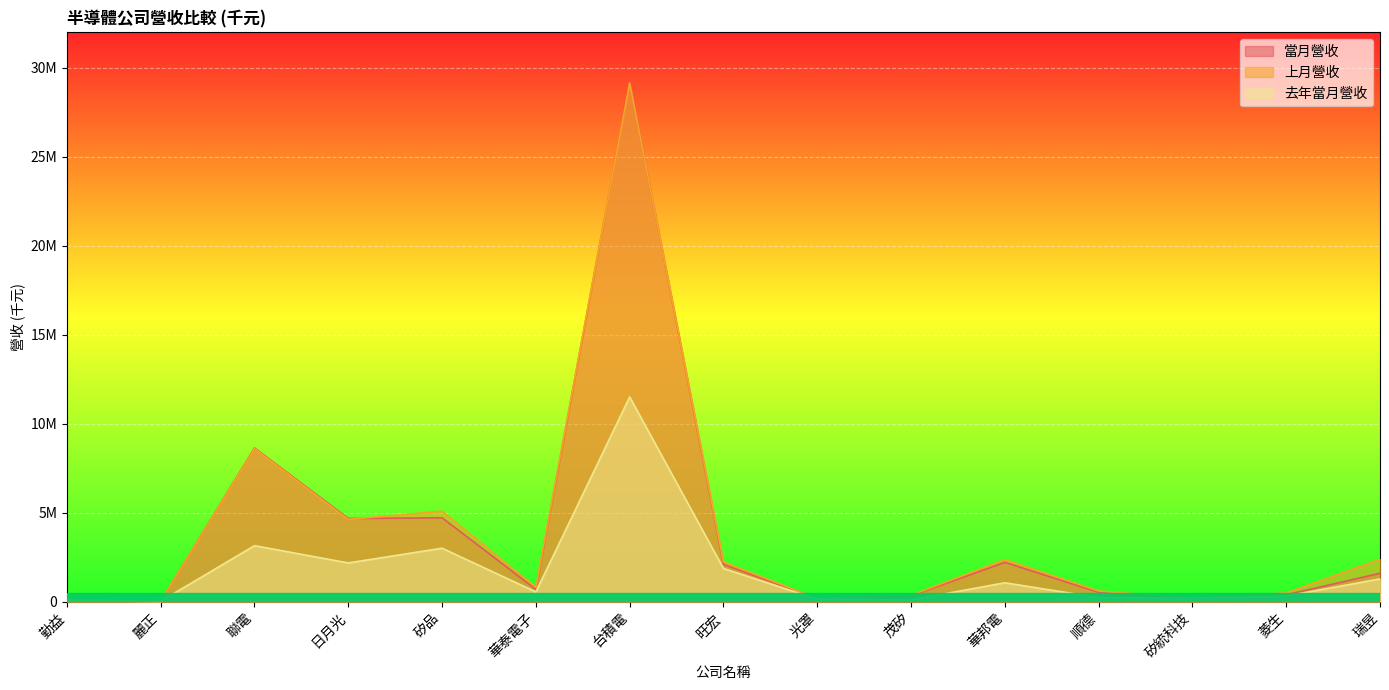

What position from the right is 順德?

4